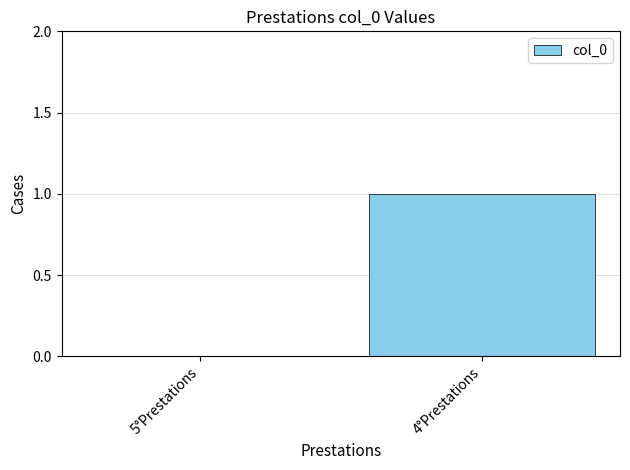

What is the sum of the values at 5°Prestations and 4°Prestations?

1